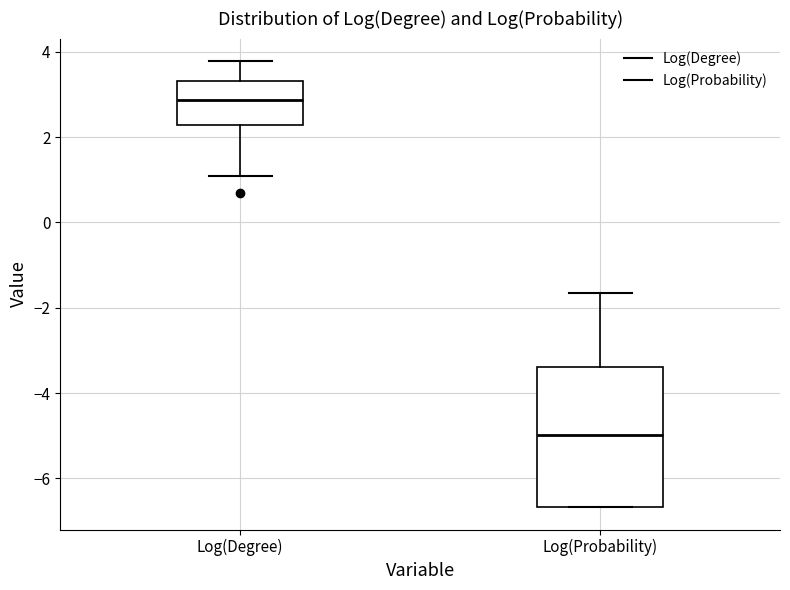

Where does the median line of the box for Log(Degree) sit on the y-axis? The values are not printed on the chart, so give them approximately, as read against the axis.

2.8